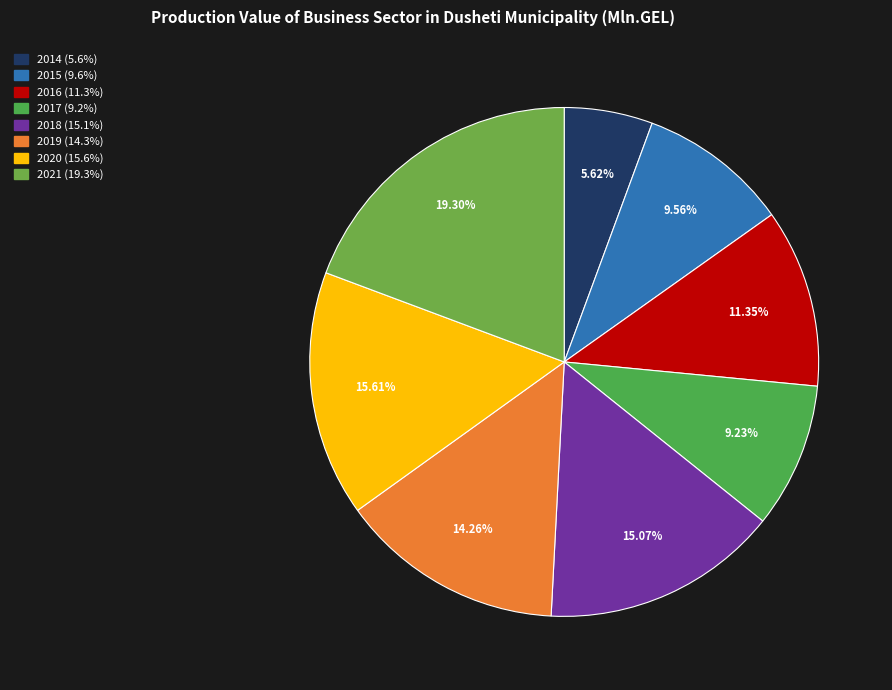

What is the largest slice in the pie chart?

2021